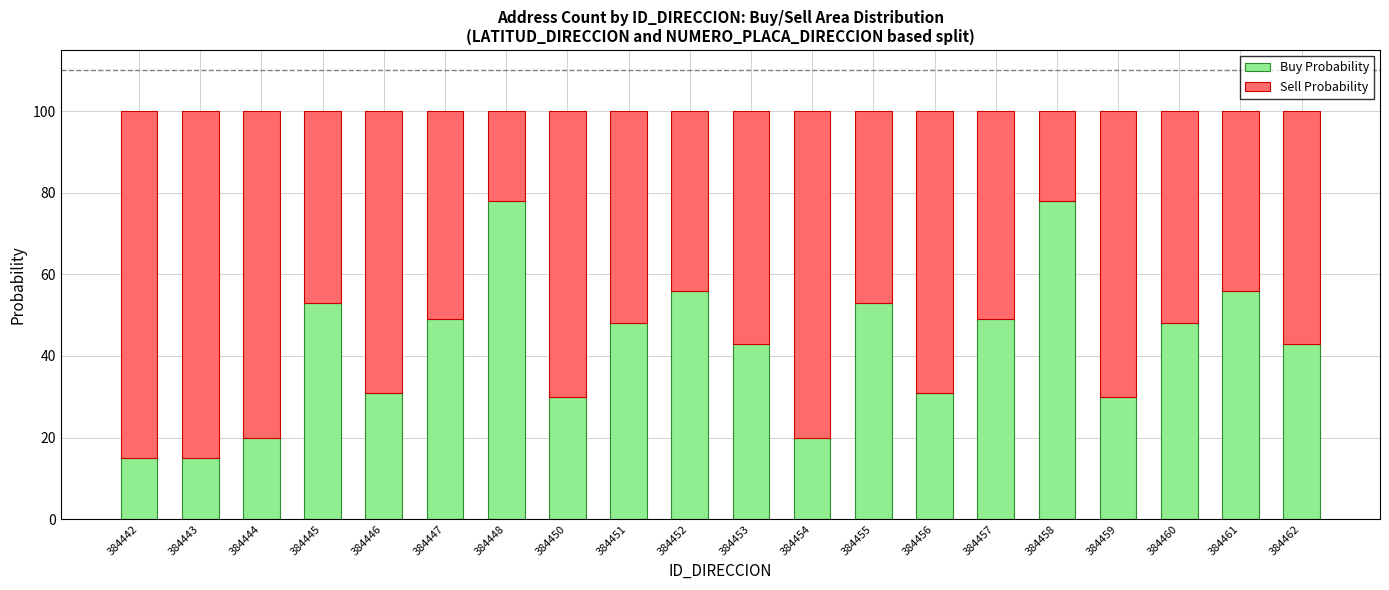

The value of Buy Probability at 384461 is 26. True or false?

False